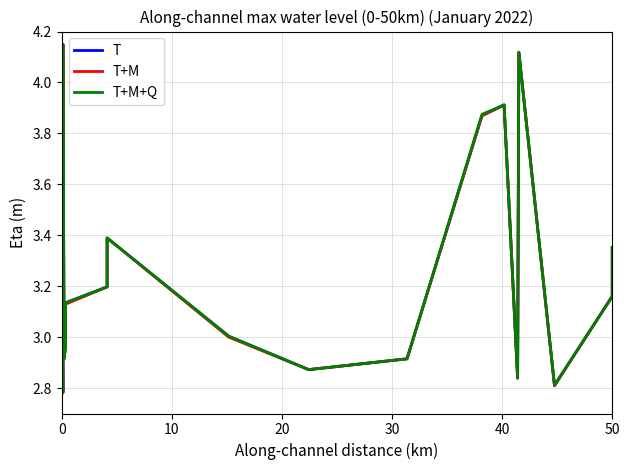

Which series has the largest range (max minus min)?

T+M